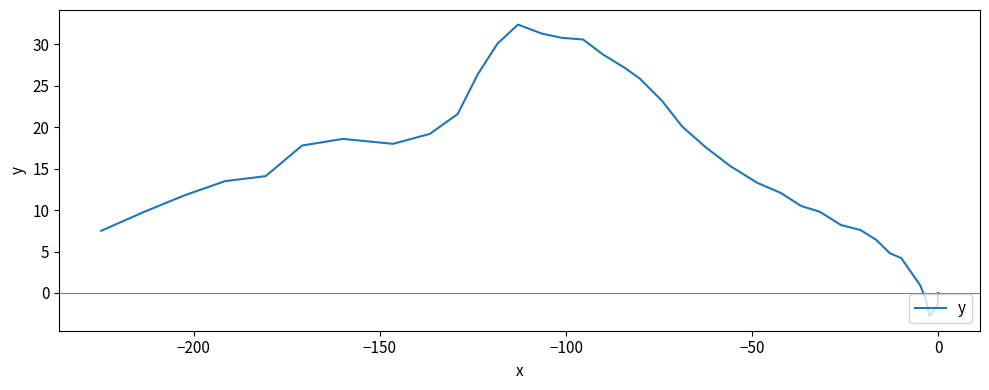

How many values are below zero?

5